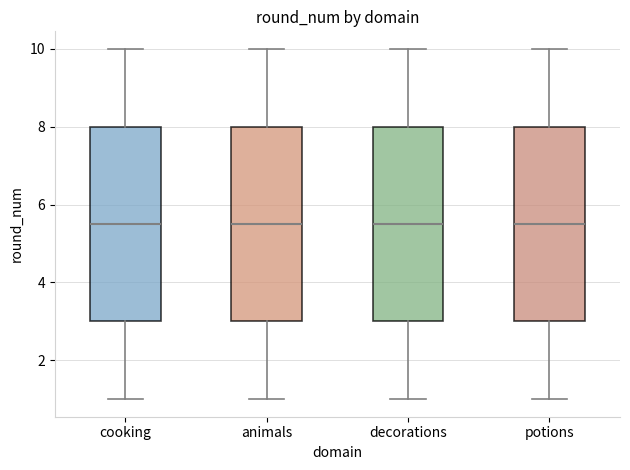

Reading left to right, transcribe this box plot: for each box, give where its median line is, the range the box spans, and where its two whiskers end, as read against the y-axis. The values are not printed on the chart, so give them approximately, as read against the axis.

cooking: median 5.6, box 3.0 to 8.0, whiskers 1.0 to 10.0
animals: median 5.6, box 3.0 to 8.0, whiskers 1.0 to 10.0
decorations: median 5.6, box 3.0 to 8.0, whiskers 1.0 to 10.0
potions: median 5.6, box 3.0 to 8.0, whiskers 1.0 to 10.0